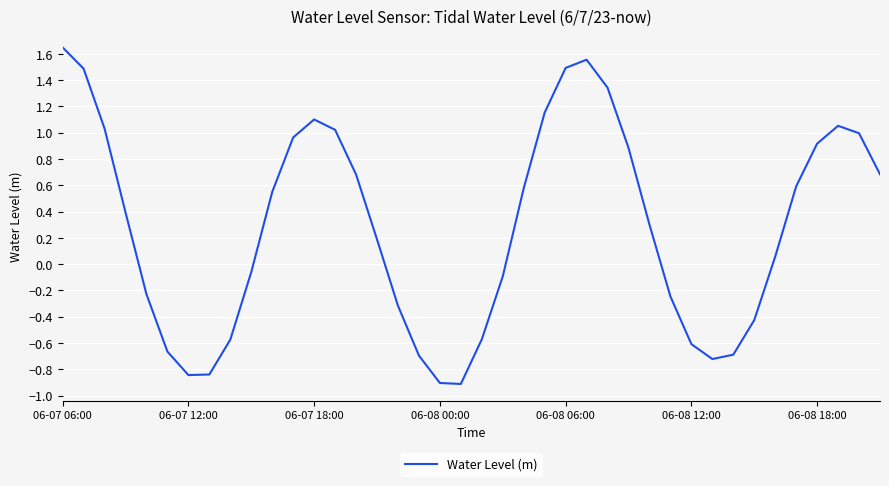

What is the smallest value displayed?

-0.9